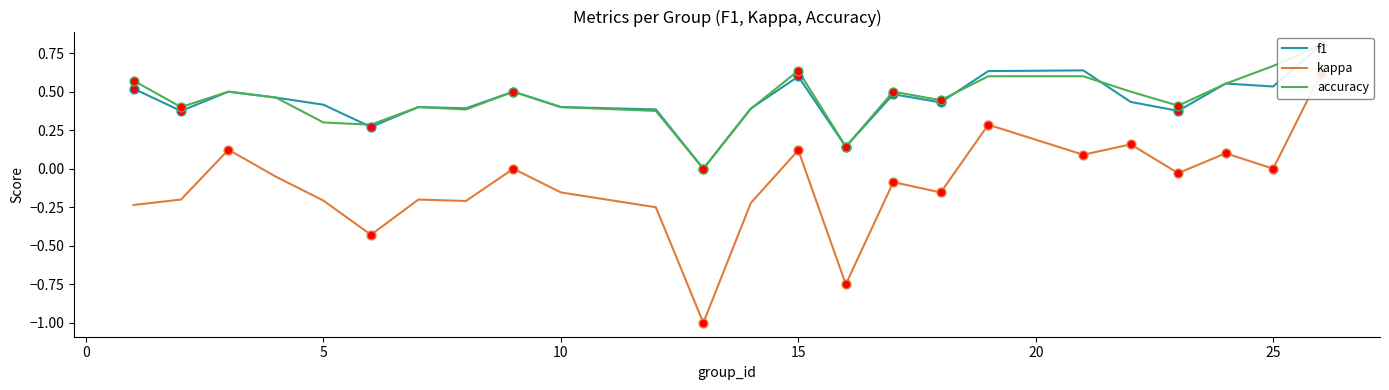

Which series contains the lowest Y value?

kappa